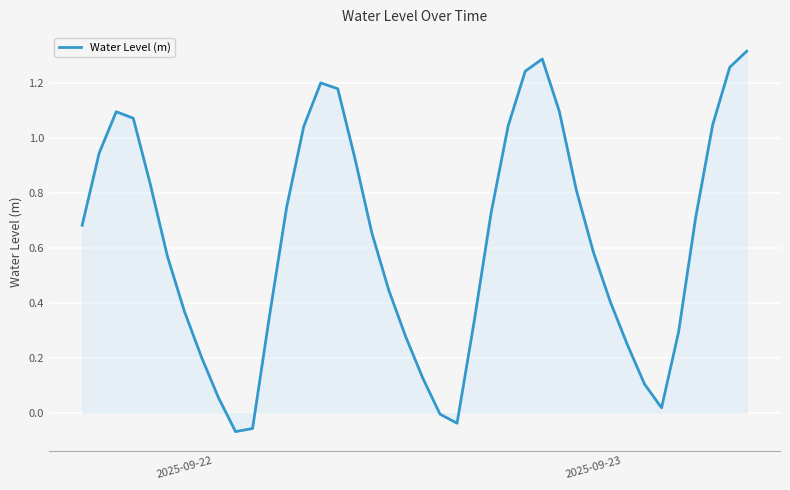

How many lines are shown in the chart?

1